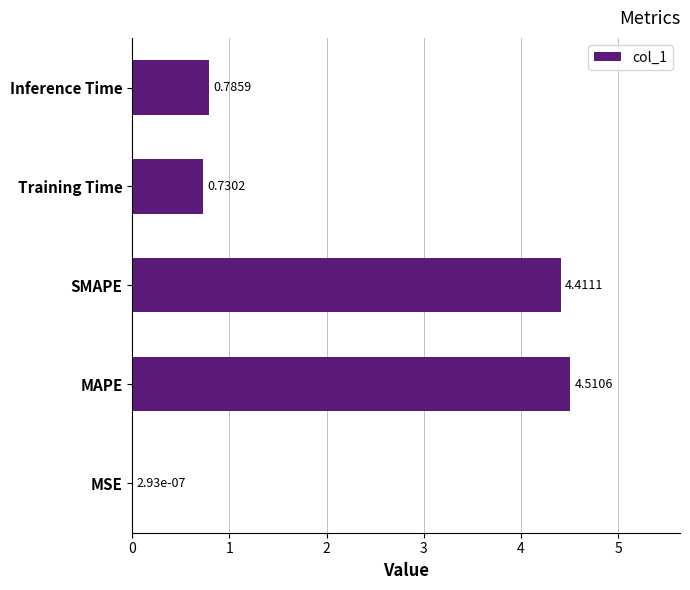

How many data points does each series have?

5